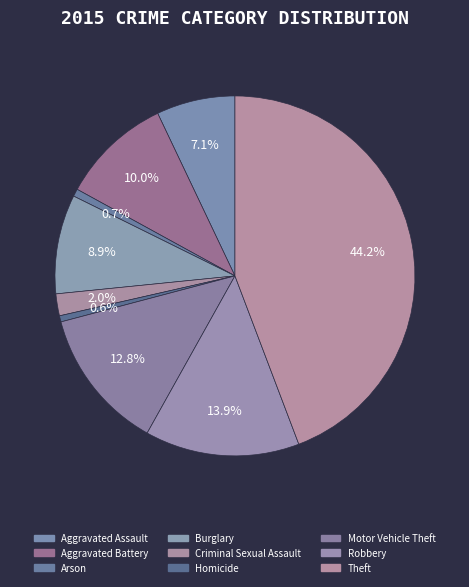

To the nearest percent, what is the combined percentage of Theft and Robbery?

58%